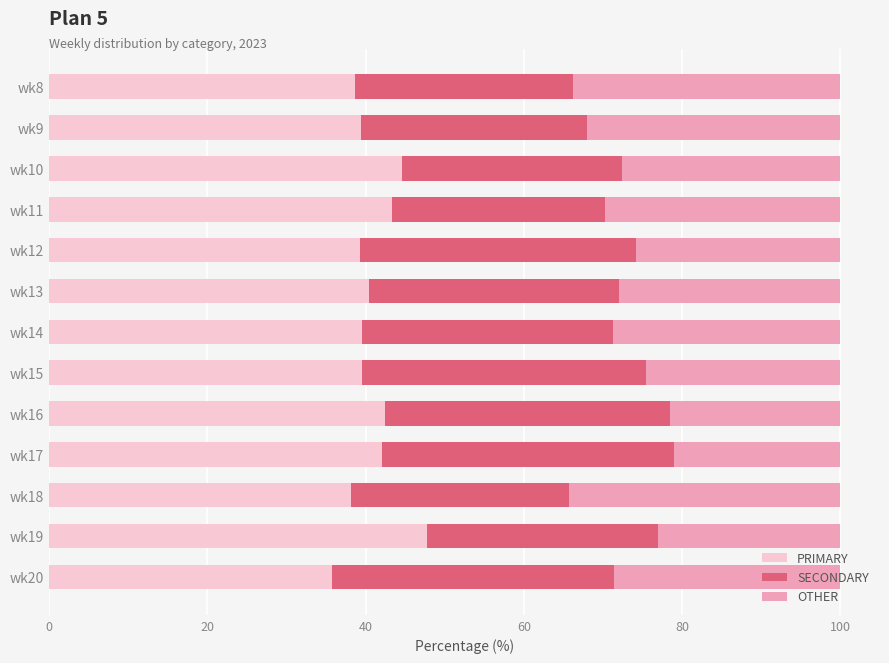

What is the lowest value of the PRIMARY series?

35.7